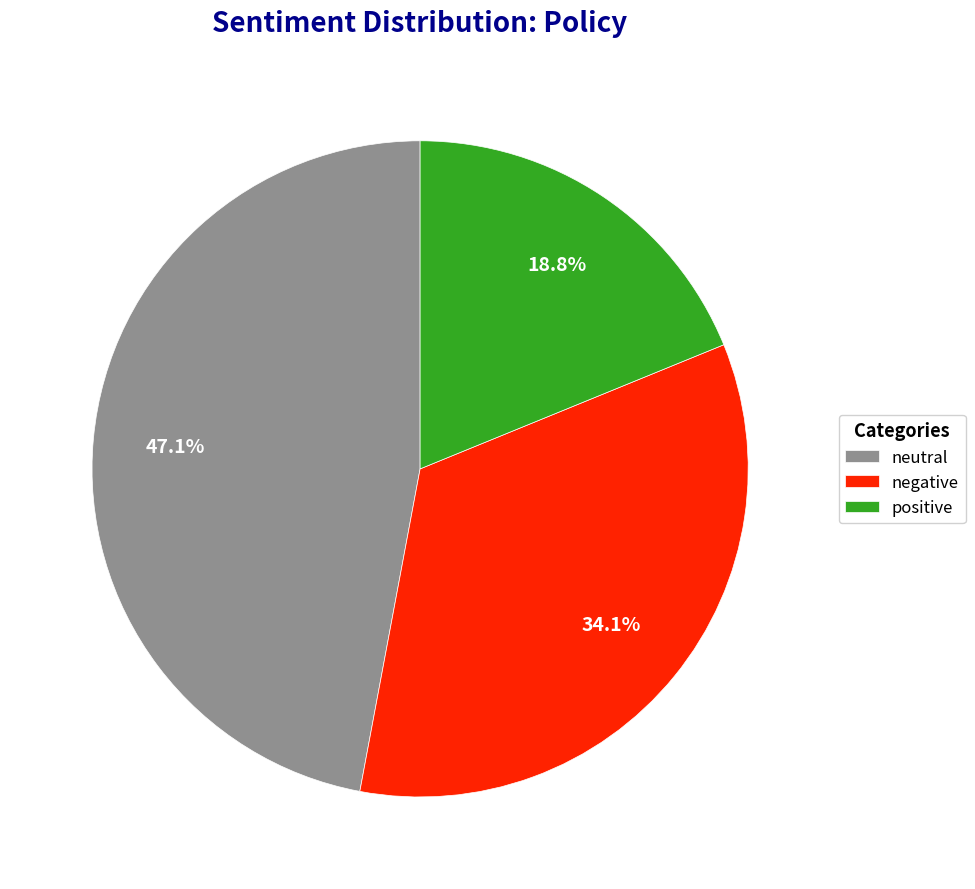

What is the ratio of the value at neutral to the value at positive?

2.5